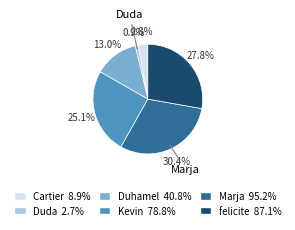

Does any single category account for the majority?

No